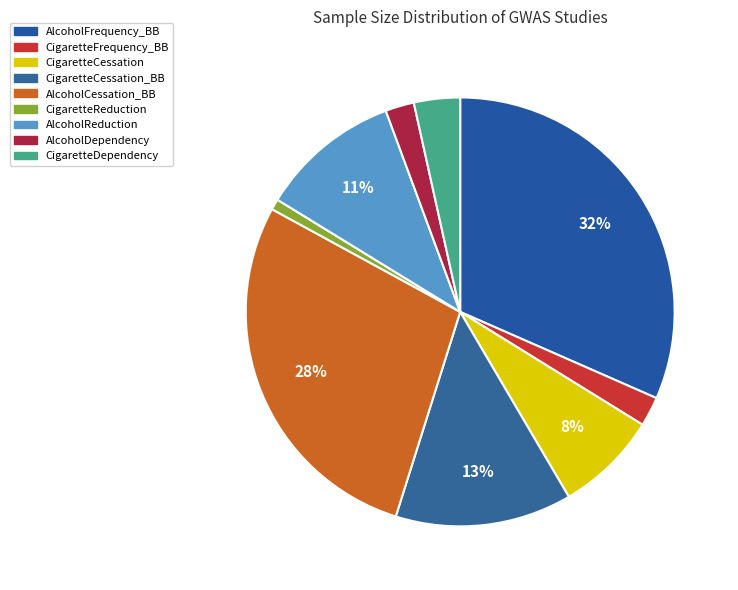

Is CigaretteDependency the majority of the pie?

No